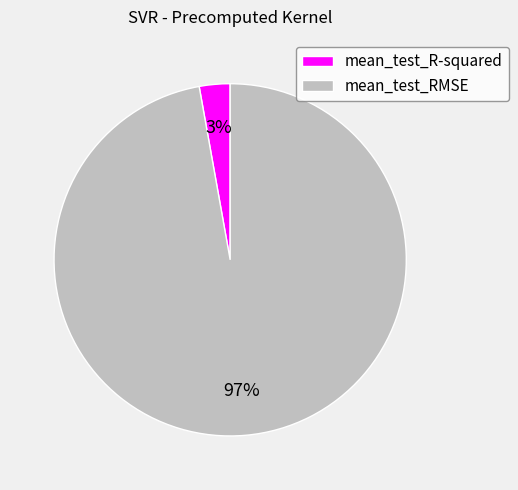

To the nearest percent, what is the difference between the mean_test_RMSE and mean_test_R-squared slice percentages?

94%